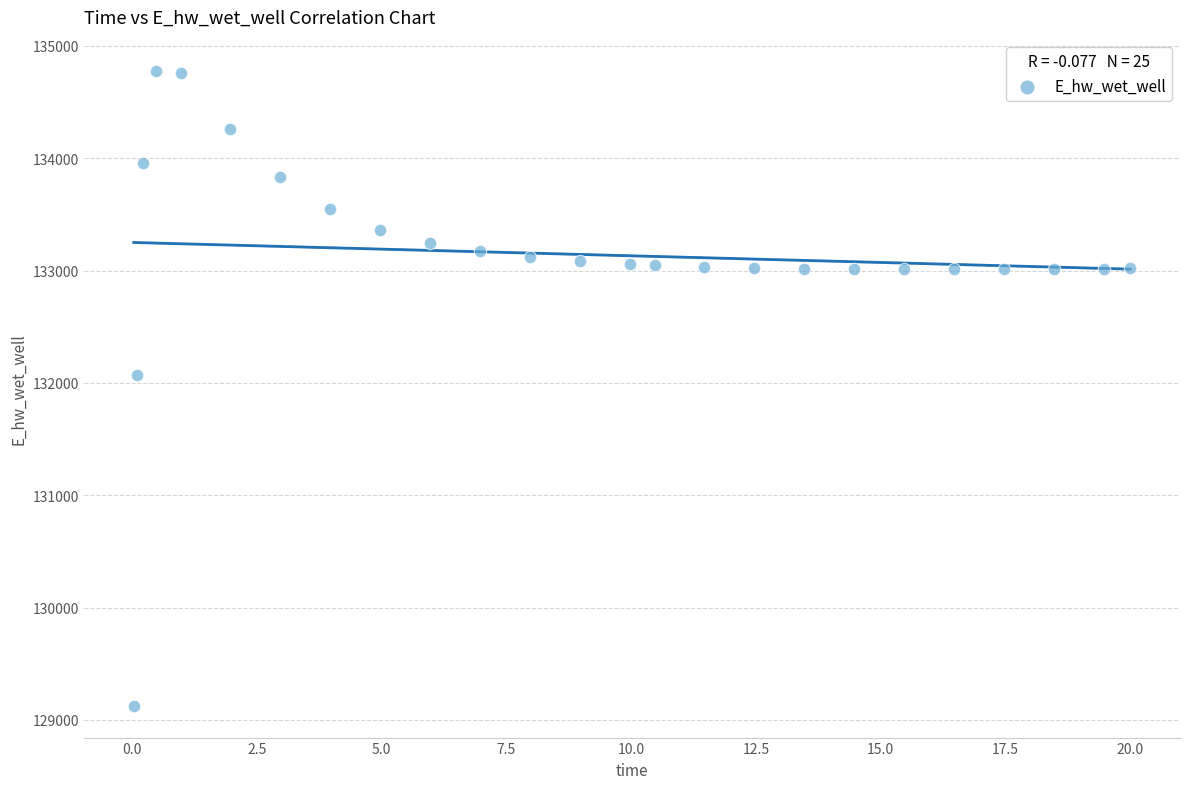

What is the range of Y values (max minus min)?

5649.3